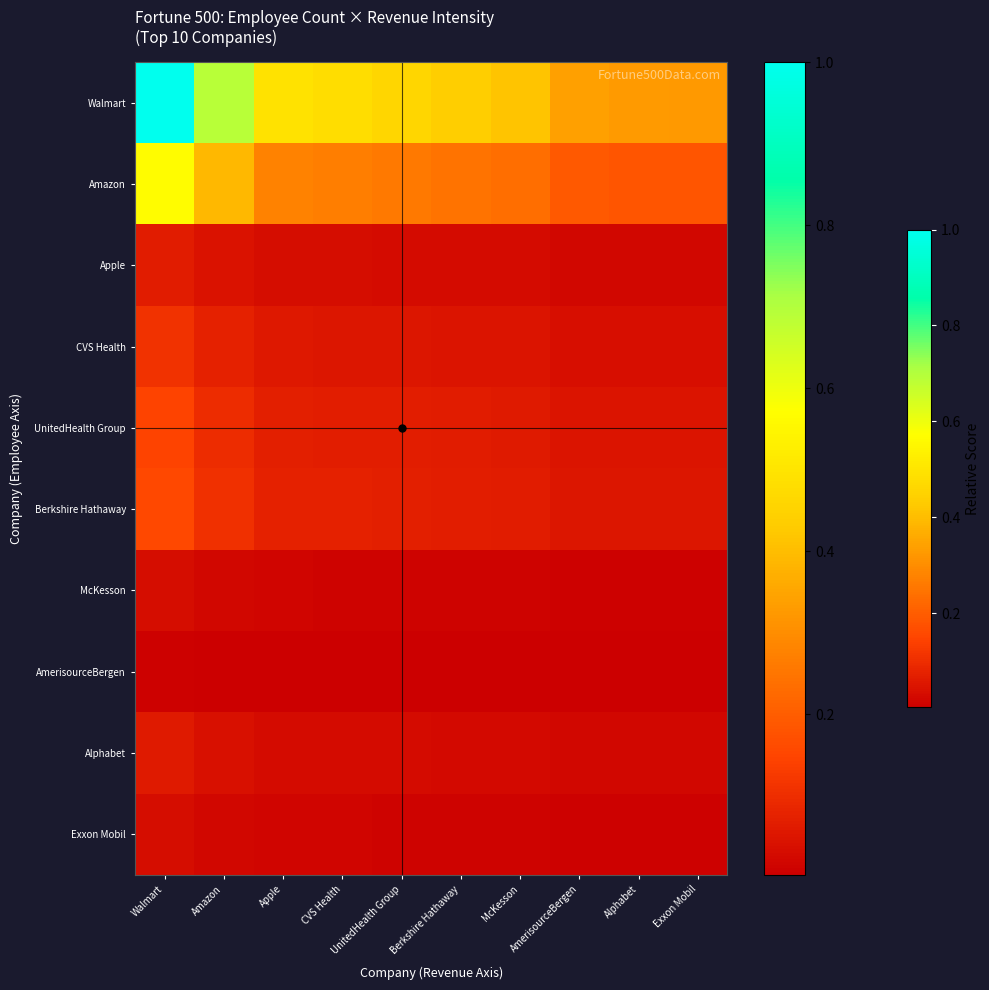

Reading left to right, extract all data points from this chart.

Walmart: Walmart=1.0	Amazon=0.7	Apple=0.5	CVS Health=0.5	UnitedHealth Group=0.5	Berkshire Hathaway=0.4	McKesson=0.4	AmerisourceBergen=0.3	Alphabet=0.3	Exxon Mobil=0.3
Amazon: Walmart=0.6	Amazon=0.4	Apple=0.3	CVS Health=0.3	UnitedHealth Group=0.3	Berkshire Hathaway=0.2	McKesson=0.2	AmerisourceBergen=0.2	Alphabet=0.2	Exxon Mobil=0.2
Apple: Walmart=0.1	Amazon=0.0	Apple=0.0	CVS Health=0.0	UnitedHealth Group=0.0	Berkshire Hathaway=0.0	McKesson=0.0	AmerisourceBergen=0.0	Alphabet=0.0	Exxon Mobil=0.0
CVS Health: Walmart=0.1	Amazon=0.1	Apple=0.1	CVS Health=0.1	UnitedHealth Group=0.1	Berkshire Hathaway=0.0	McKesson=0.0	AmerisourceBergen=0.0	Alphabet=0.0	Exxon Mobil=0.0
UnitedHealth Group: Walmart=0.1	Amazon=0.1	Apple=0.1	CVS Health=0.1	UnitedHealth Group=0.1	Berkshire Hathaway=0.1	McKesson=0.1	AmerisourceBergen=0.0	Alphabet=0.0	Exxon Mobil=0.0
Berkshire Hathaway: Walmart=0.2	Amazon=0.1	Apple=0.1	CVS Health=0.1	UnitedHealth Group=0.1	Berkshire Hathaway=0.1	McKesson=0.1	AmerisourceBergen=0.1	Alphabet=0.1	Exxon Mobil=0.1
McKesson: Walmart=0.0	Amazon=0.0	Apple=0.0	CVS Health=0.0	UnitedHealth Group=0.0	Berkshire Hathaway=0.0	McKesson=0.0	AmerisourceBergen=0.0	Alphabet=0.0	Exxon Mobil=0.0
AmerisourceBergen: Walmart=0.0	Amazon=0.0	Apple=0.0	CVS Health=0.0	UnitedHealth Group=0.0	Berkshire Hathaway=0.0	McKesson=0.0	AmerisourceBergen=0.0	Alphabet=0.0	Exxon Mobil=0.0
Alphabet: Walmart=0.1	Amazon=0.0	Apple=0.0	CVS Health=0.0	UnitedHealth Group=0.0	Berkshire Hathaway=0.0	McKesson=0.0	AmerisourceBergen=0.0	Alphabet=0.0	Exxon Mobil=0.0
Exxon Mobil: Walmart=0.0	Amazon=0.0	Apple=0.0	CVS Health=0.0	UnitedHealth Group=0.0	Berkshire Hathaway=0.0	McKesson=0.0	AmerisourceBergen=0.0	Alphabet=0.0	Exxon Mobil=0.0